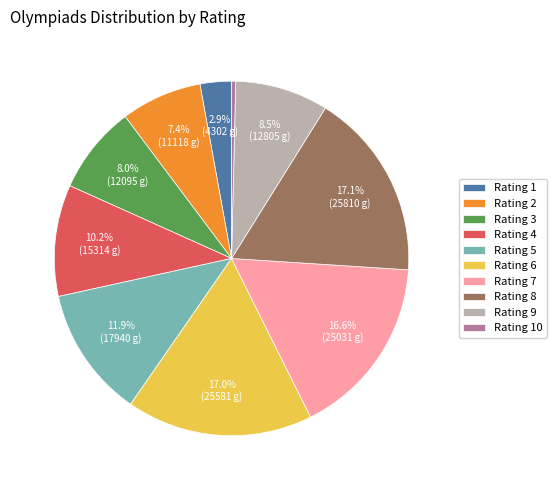

Which category has the smallest portion of the pie?

Rating 10